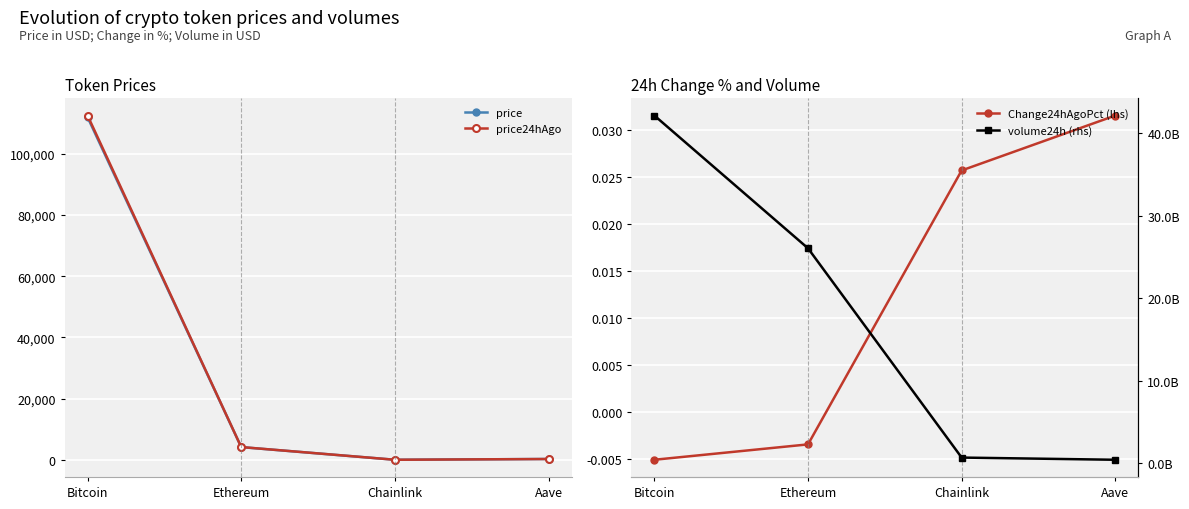

The price series shows 13.9 at Chainlink. True or false?

False